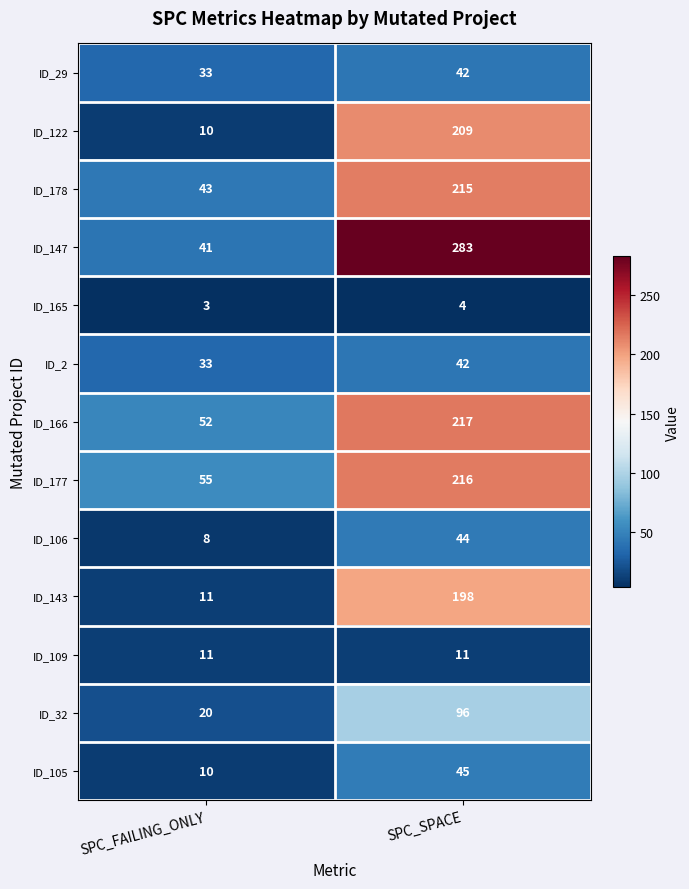

Reading left to right, transcribe all the data shown in this chart.

ID_29: 33	42
ID_122: 10	209
ID_178: 43	215
ID_147: 41	283
ID_165: 3	4
ID_2: 33	42
ID_166: 52	217
ID_177: 55	216
ID_106: 8	44
ID_143: 11	198
ID_109: 11	11
ID_32: 20	96
ID_105: 10	45